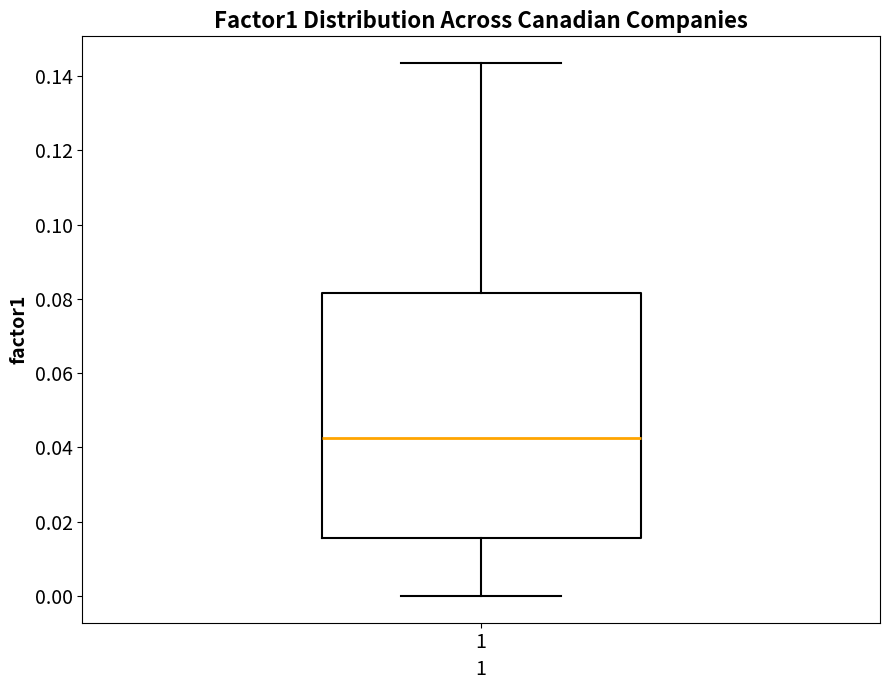

Transcribe this box plot: give where the median line is, the range the box spans, and where the two whiskers end, as read against the y-axis. The values are not printed on the chart, so give them approximately, as read against the axis.

median 0.042, box 0.016 to 0.082, whiskers 0.000 to 0.144